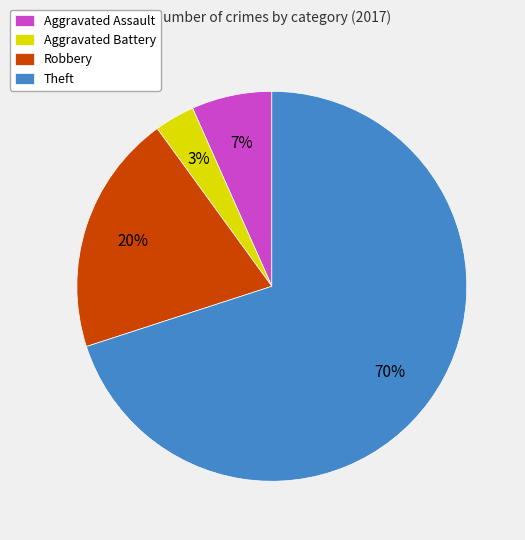

How many slices are in this pie chart?

4